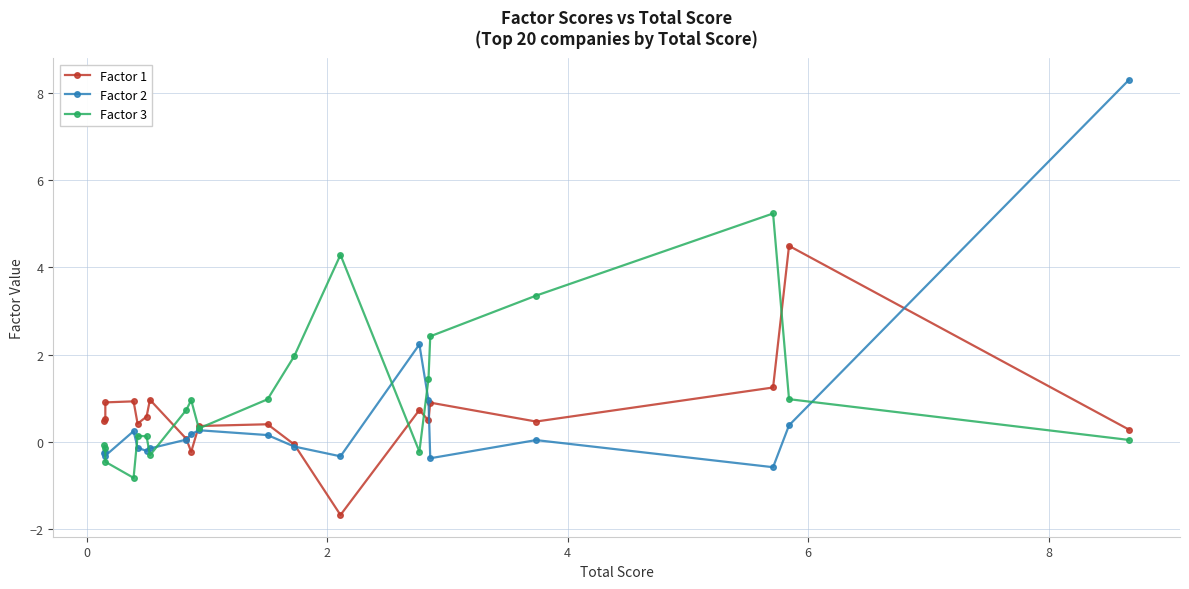

What is the lowest value of the Factor 2 series?

-0.6